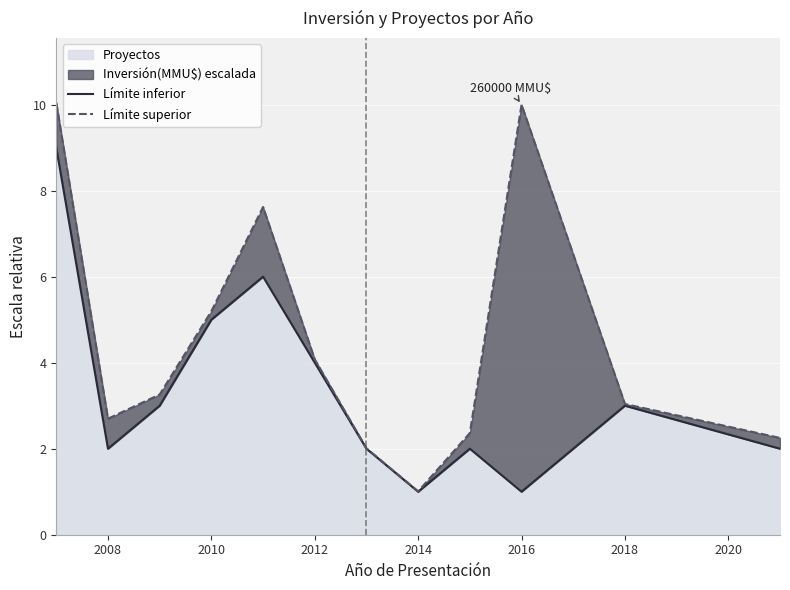

True or false: Límite inferior and Límite superior intersect in this chart.

False